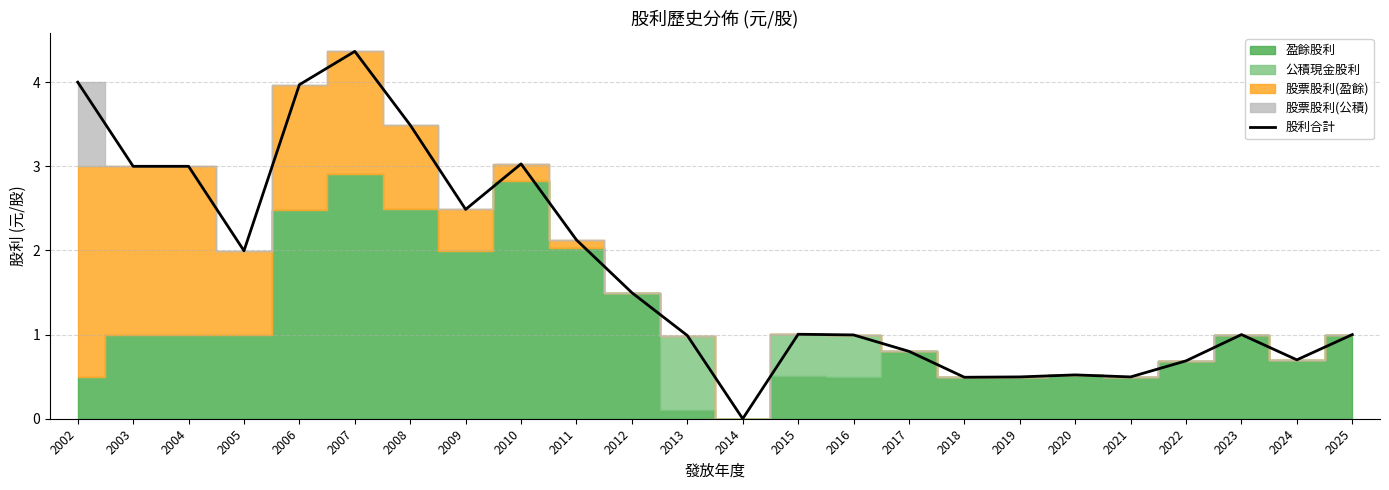

Reading right to left, extract all data points from this chart.

2025=1.0	2024=0.7	2023=1.0	2022=0.7	2021=0.5	2020=0.5	2019=0.5	2018=0.5	2017=0.8	2016=1.0	2015=1.0	2014=0.0	2013=1.0	2012=1.5	2011=2.1	2010=3.0	2009=2.5	2008=3.5	2007=4.4	2006=4.0	2005=2.0	2004=3.0	2003=3.0	2002=4.0